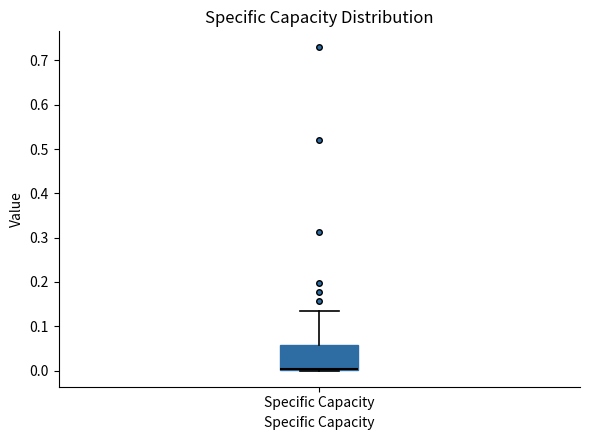

Read this box plot against the y-axis: the position of the median line, the range covered by the box, and the ends of both whiskers. The values are not printed on the chart, so give them approximately, as read against the axis.

median 0.00 (just above the box's lower edge), box 0.00 to 0.06, whiskers 0.00 to 0.14